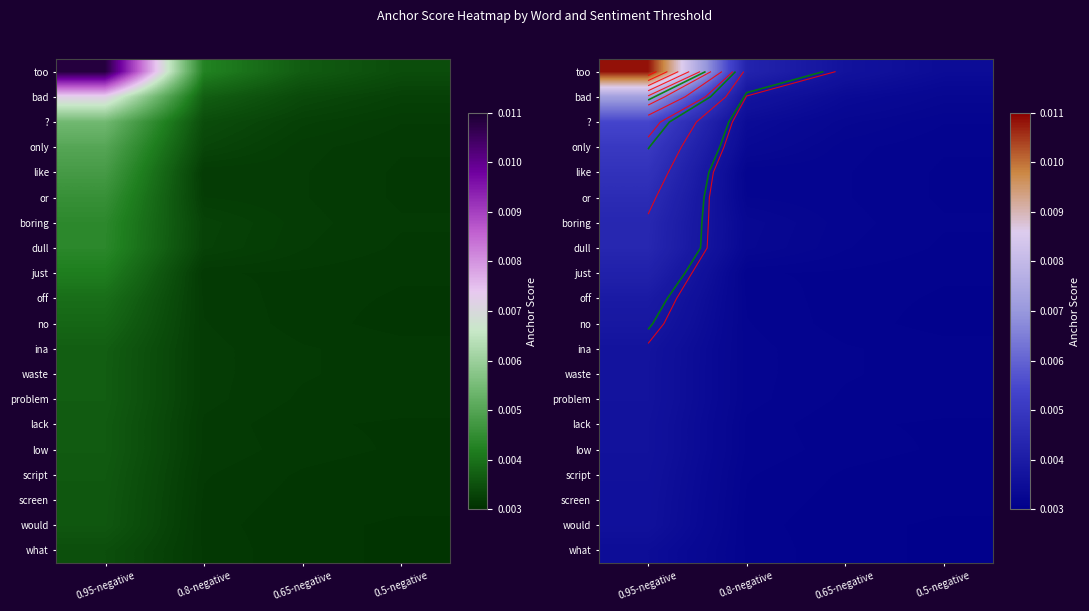

Which category has the lowest value in the screen series?

0.5-negative